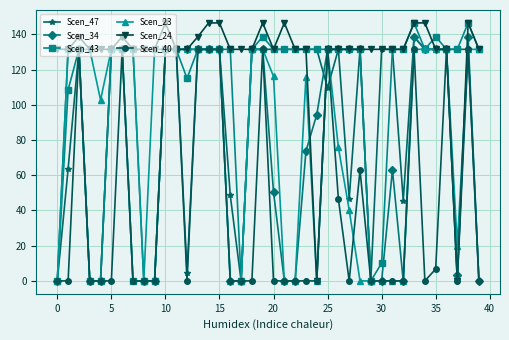

What is the value of the Scen_34 point at the 24th from the left?

73.8